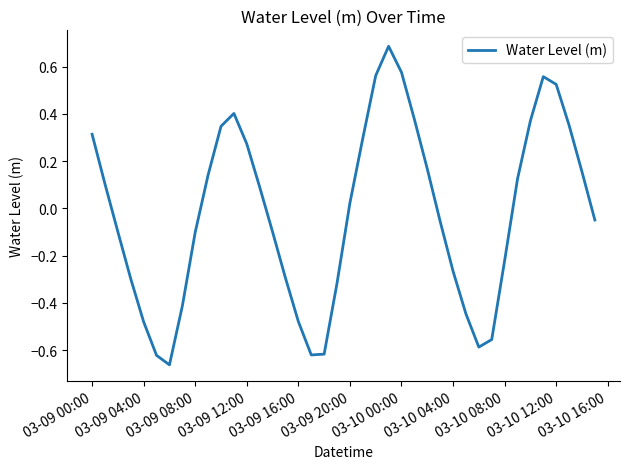

What is the difference between the maximum and minimum values?

1.3